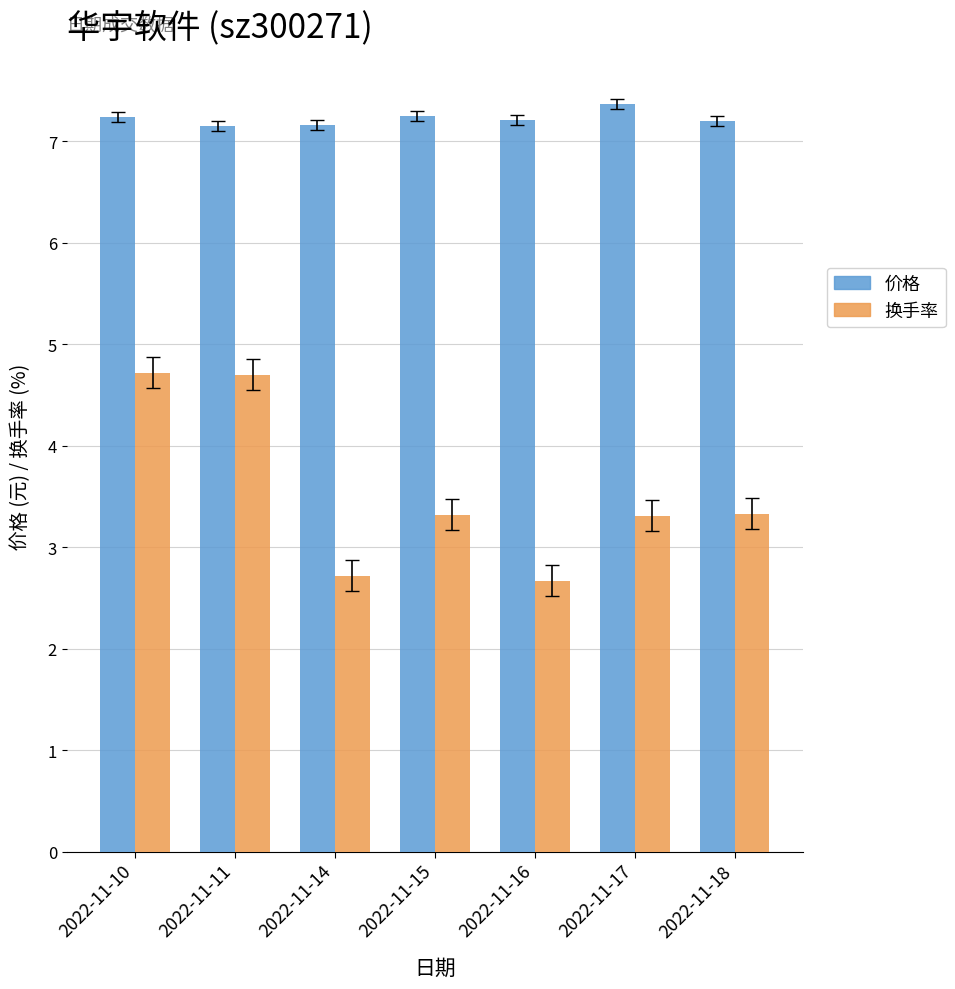

Are the bars horizontal?

No